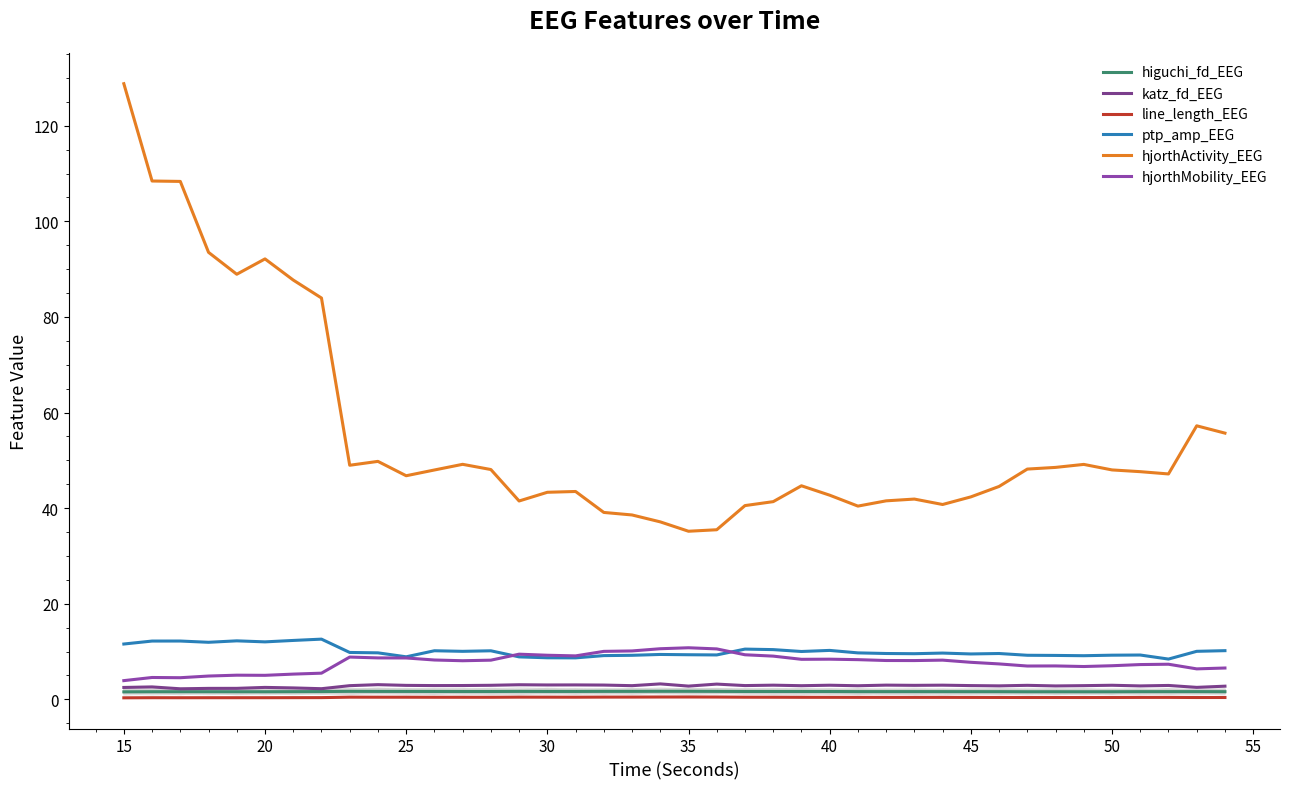

Reading right to left, what are all the values shown in this chart?

higuchi_fd_EEG: 1.6	1.6	1.6	1.6	1.6	1.6	1.6	1.6	1.6	1.6	1.6	1.6	1.6	1.6	1.6	1.6	1.6	1.6	1.7	1.7	1.7	1.7	1.7	1.6	1.6	1.7	1.6	1.6	1.6	1.6	1.7	1.7	1.6	1.6	1.6	1.6	1.6	1.6	1.6	1.6
katz_fd_EEG: 2.7	2.5	2.9	2.8	2.9	2.9	2.8	2.9	2.8	2.9	3.0	2.9	3.0	2.8	2.9	2.8	3.0	2.9	3.2	2.8	3.2	2.9	3.0	3.0	3.0	3.0	2.9	2.9	2.9	2.9	3.1	2.9	2.2	2.4	2.5	2.3	2.3	2.2	2.6	2.5
line_length_EEG: 0.4	0.4	0.4	0.4	0.4	0.4	0.4	0.4	0.4	0.4	0.4	0.4	0.4	0.4	0.4	0.4	0.4	0.4	0.5	0.5	0.5	0.5	0.5	0.4	0.4	0.5	0.4	0.4	0.4	0.4	0.4	0.4	0.4	0.3	0.3	0.3	0.3	0.3	0.3	0.3
ptp_amp_EEG: 10.2	10.0	8.4	9.3	9.2	9.1	9.2	9.2	9.6	9.5	9.7	9.5	9.6	9.7	10.2	10.0	10.4	10.5	9.3	9.3	9.4	9.2	9.1	8.7	8.7	8.9	10.1	10.0	10.2	8.9	9.7	9.8	12.6	12.3	12.0	12.2	11.9	12.2	12.2	11.6
hjorthActivity_EEG: 55.7	57.2	47.1	47.6	48.0	49.1	48.5	48.2	44.5	42.3	40.8	41.9	41.5	40.4	42.7	44.7	41.4	40.5	35.5	35.2	37.1	38.6	39.1	43.5	43.3	41.5	48.1	49.2	48.0	46.8	49.8	49.0	84.0	87.7	92.1	88.9	93.5	108.3	108.4	128.8
hjorthMobility_EEG: 6.5	6.4	7.3	7.3	7.0	6.9	7.0	7.0	7.4	7.7	8.2	8.1	8.1	8.3	8.4	8.4	9.0	9.3	10.5	10.8	10.6	10.1	10.0	9.1	9.2	9.4	8.2	8.1	8.2	8.6	8.7	8.8	5.5	5.3	5.0	5.0	4.9	4.5	4.6	3.9